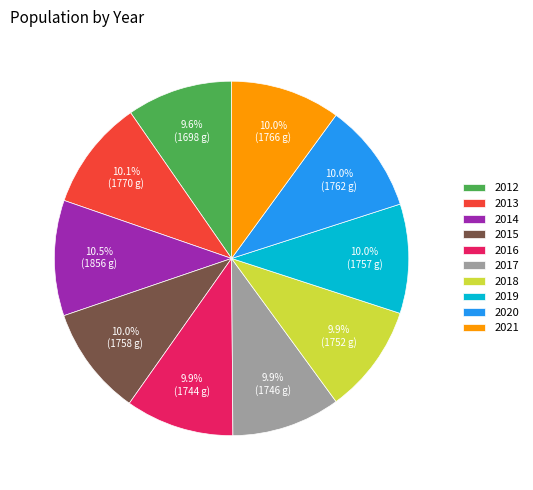

What is the ratio of the value at 2013 to the value at 2018?

1.0